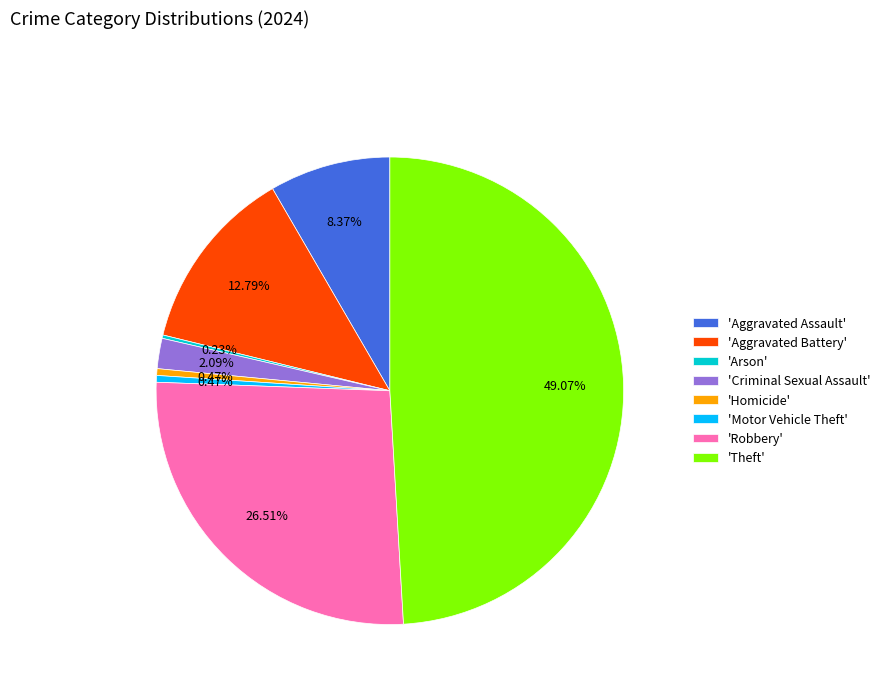

Is there any slice that represents more than half of the pie?

No